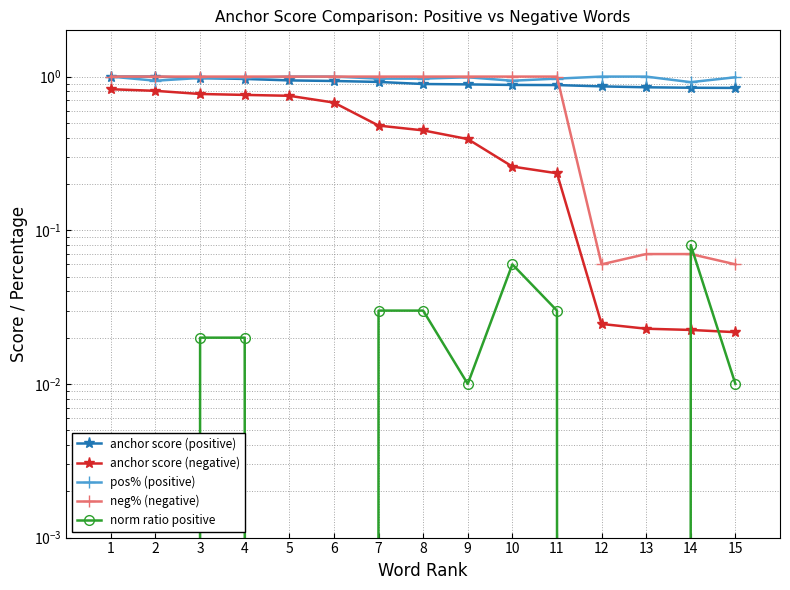

Between 14 and 4, which is larger?

4